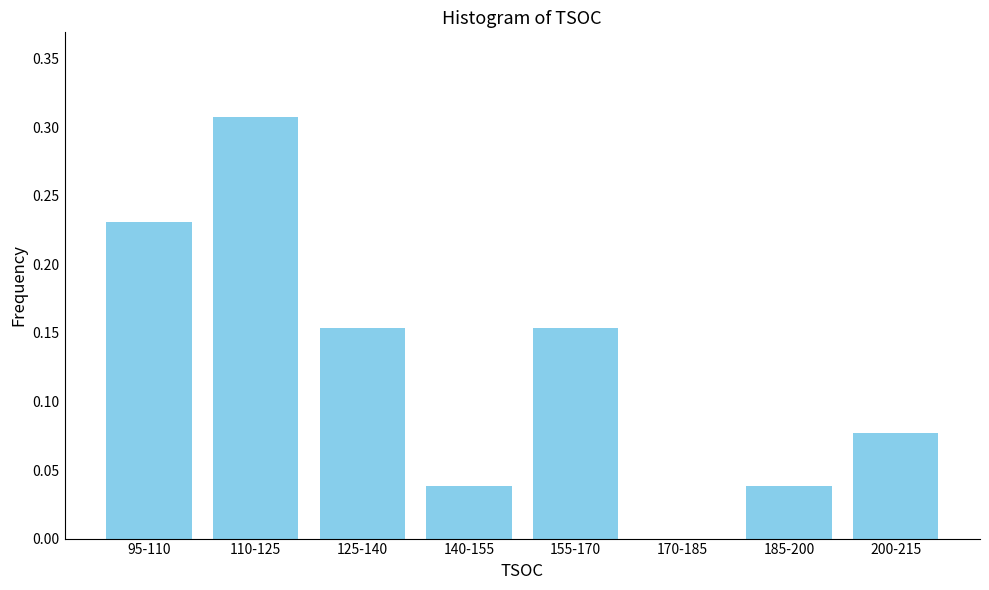

The value at 140-155 is 0.1. True or false?

False